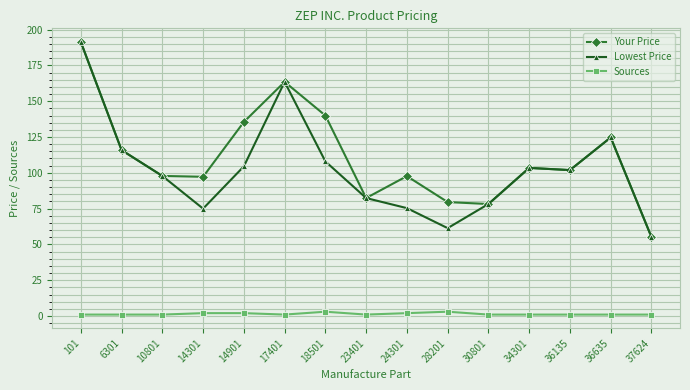

Is it true that Your Price equals 191.4 at 101?

True